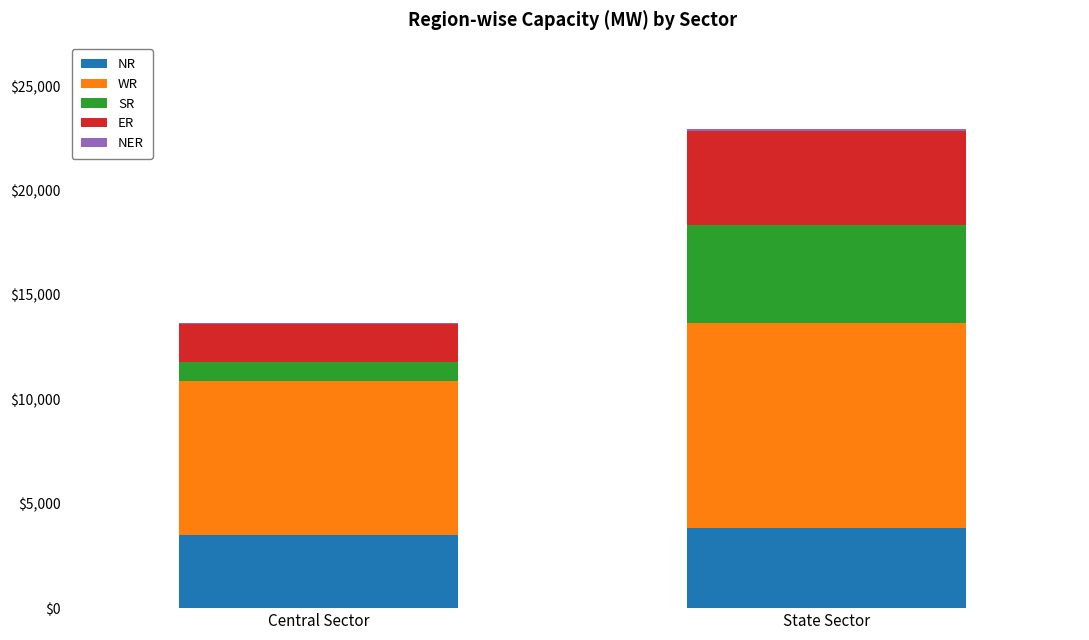

What is the maximum value for NR?

3860